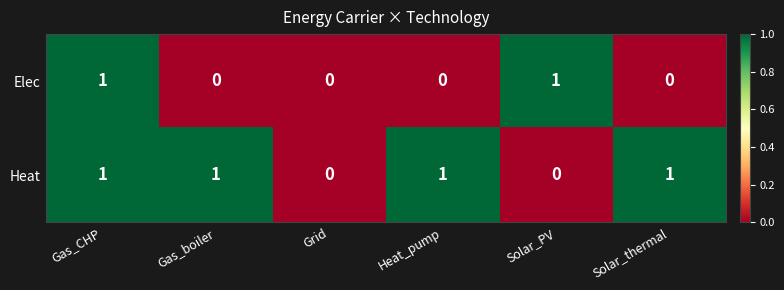

How many Heat values are between 0 and 1?

6